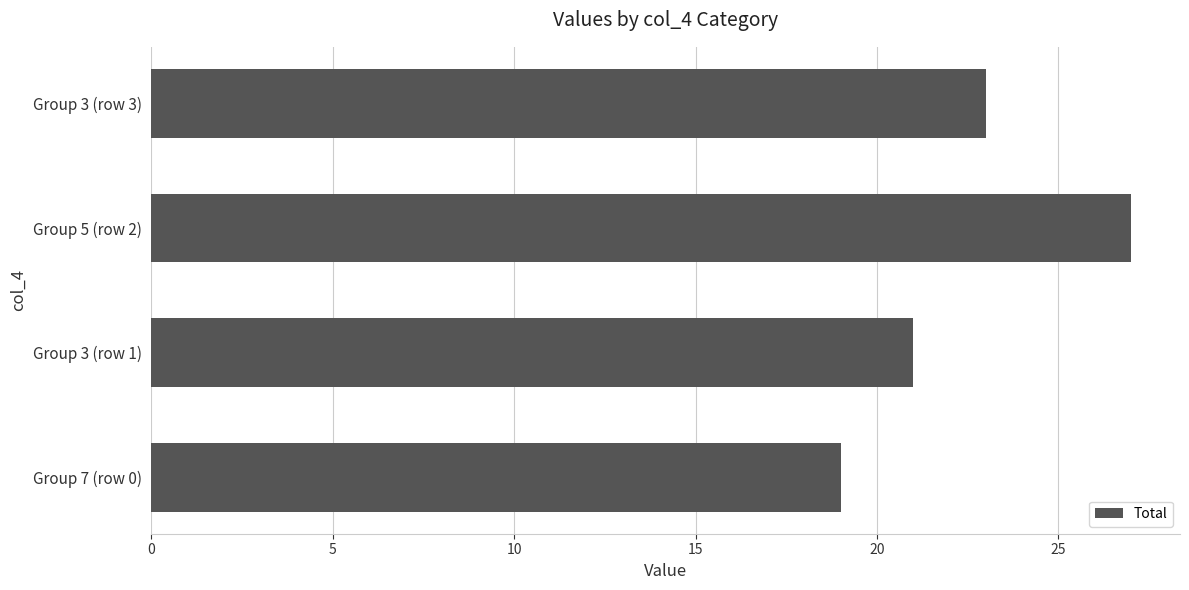

Reading bottom to top, transcribe all the data shown in this chart.

Group 7 (row 0)=19	Group 3 (row 1)=21	Group 5 (row 2)=27	Group 3 (row 3)=23